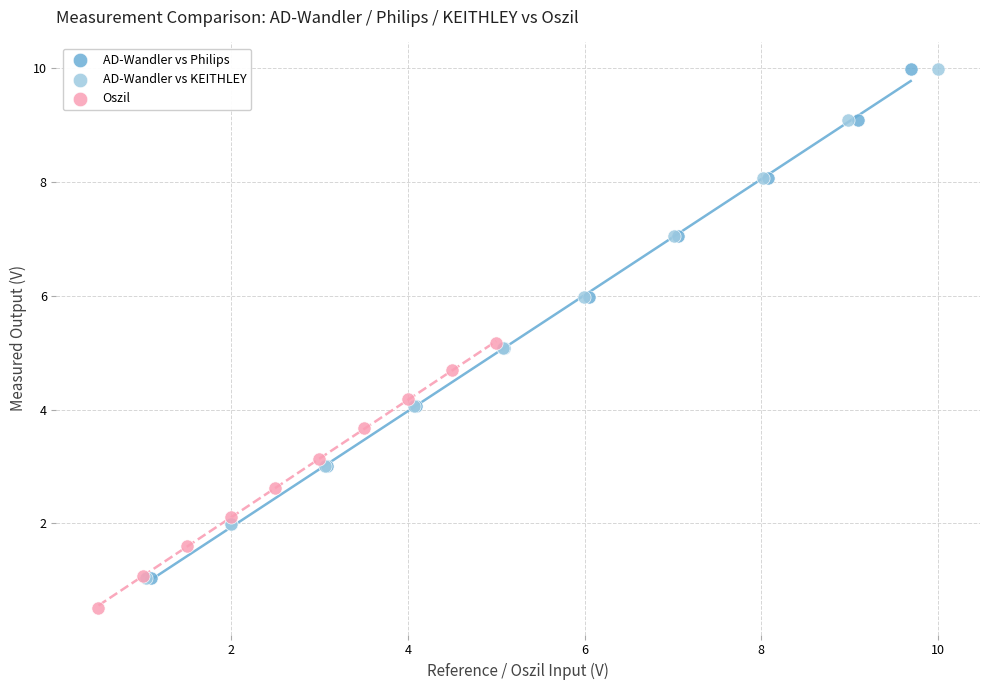

Which series reaches the minimum Y coordinate?

Oszil